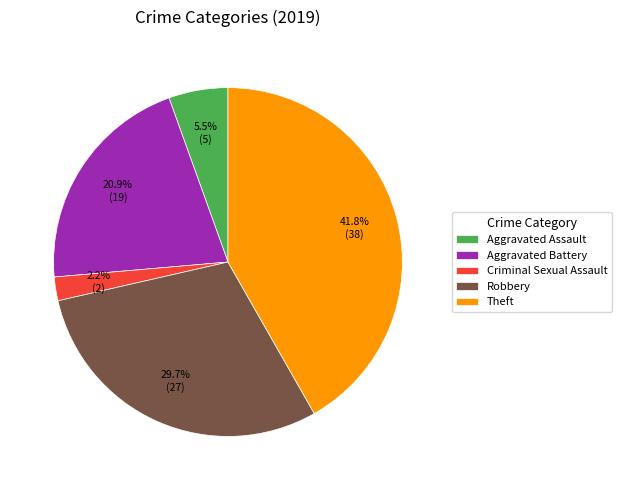

Count the number of slices in the pie.

5